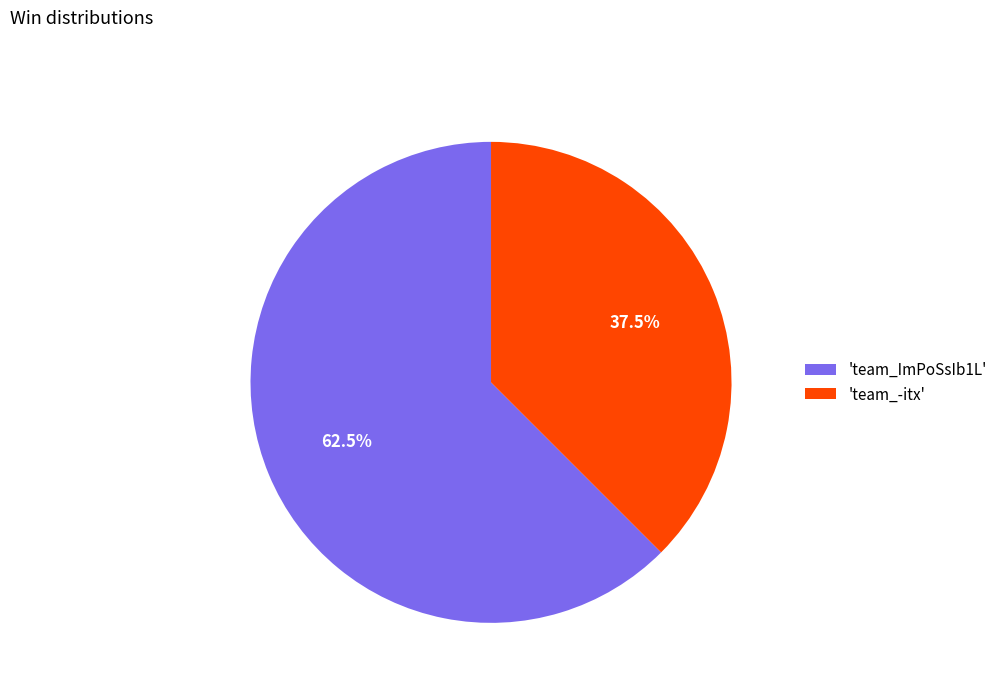

What is the ratio of the value at 'team_ImPoSsIb1L' to the value at 'team_-itx'?

1.7